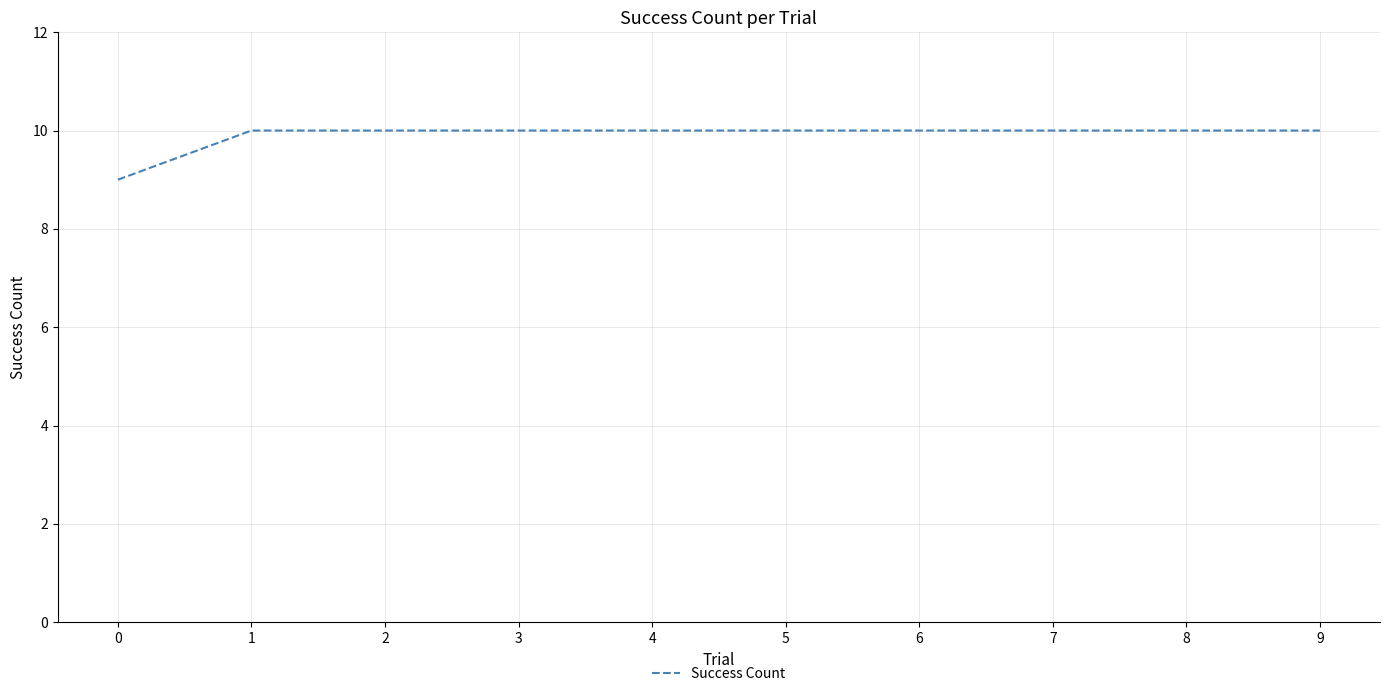

What value does the data have at 7?

10